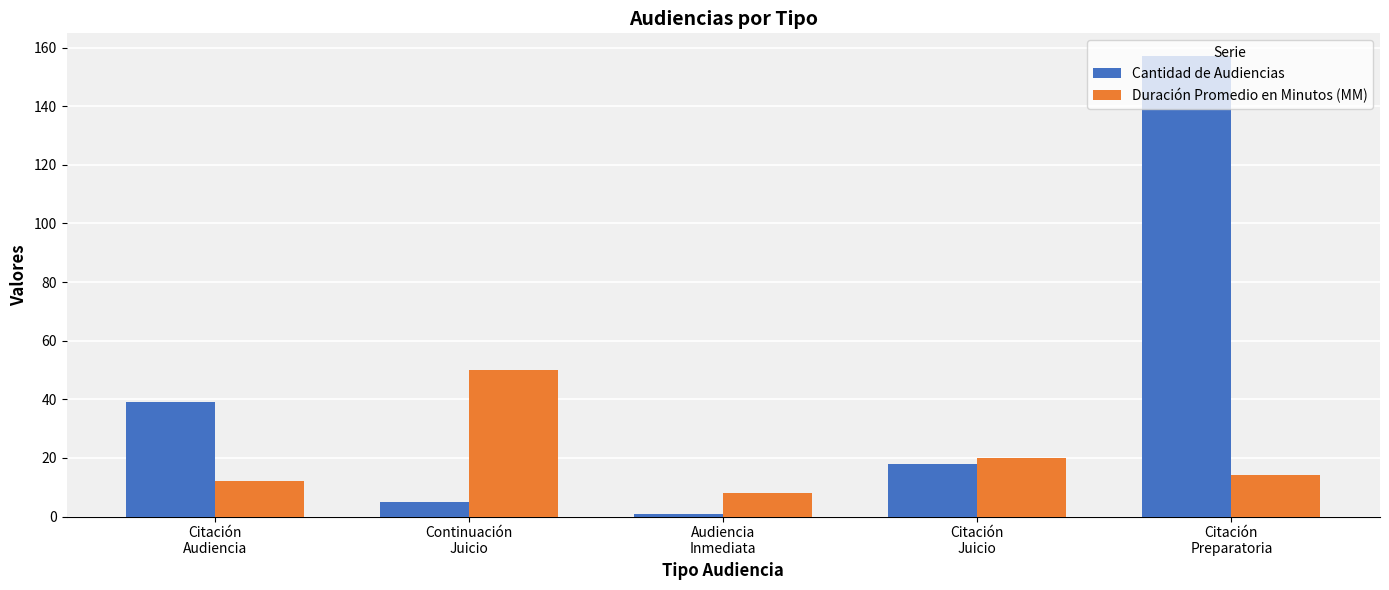

How many groups of bars are there?

5